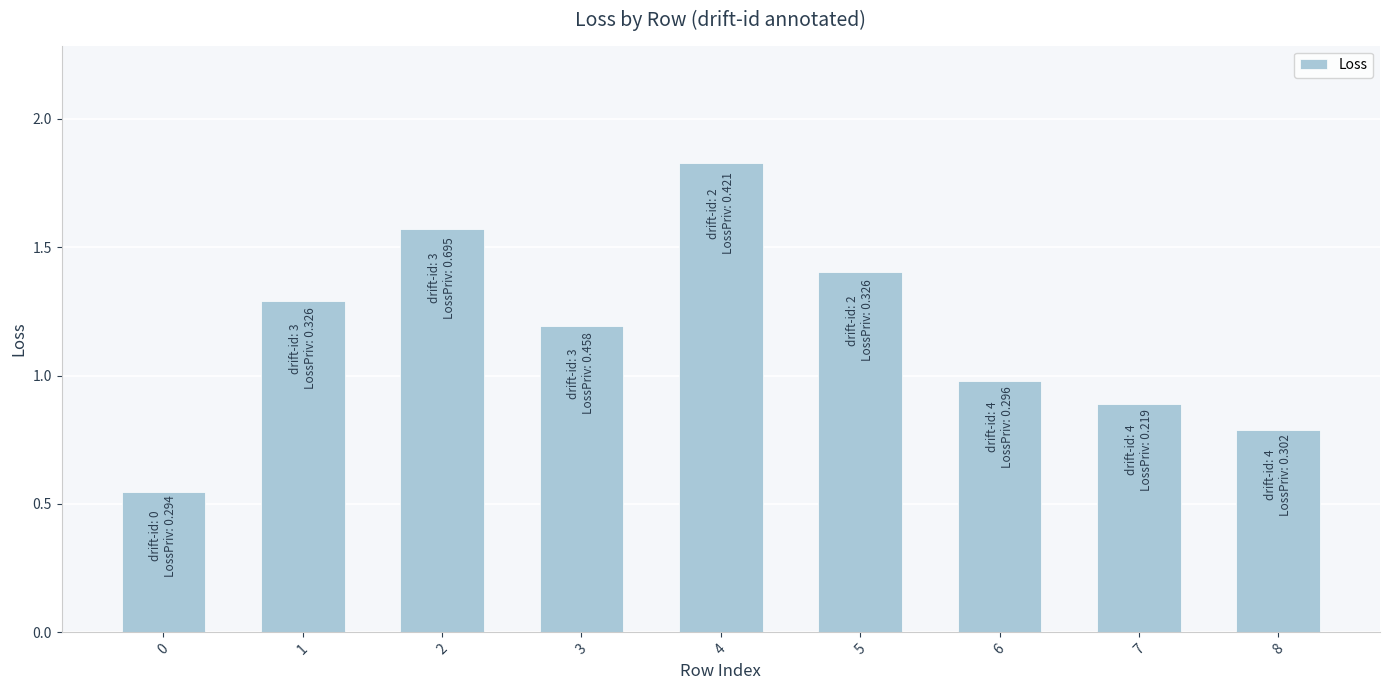

What is the sum of the values at 3 and 0?

1.7